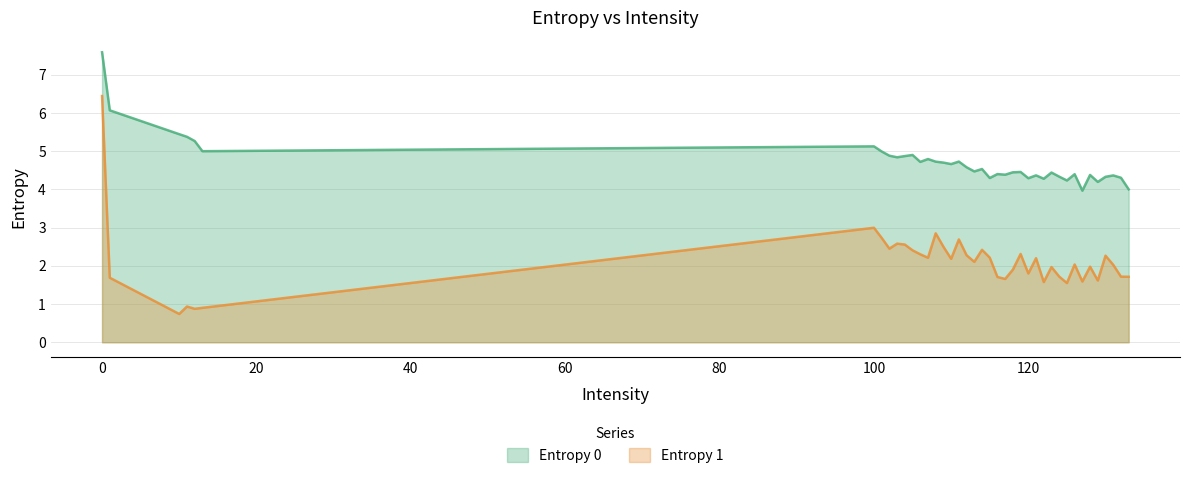

Reading left to right, list all the values displayed in this chart.

Entropy 0: 0=7.6	1=6.1	10=5.4	11=5.4	12=5.3	13=5.0	100=5.1	101=5.0	102=4.9	103=4.8	104=4.9	105=4.9	106=4.7	107=4.8	108=4.7	109=4.7	110=4.7	111=4.7	112=4.6	113=4.5	114=4.5	115=4.3	116=4.4	117=4.4	118=4.4	119=4.5	120=4.3	121=4.4	122=4.3	123=4.4	124=4.3	125=4.2	126=4.4	127=4.0	128=4.4	129=4.2	130=4.3	131=4.4	132=4.3	133=4.0
Entropy 1: 0=6.4	1=1.7	10=0.7	11=0.9	12=0.9	13=0.9	100=3.0	101=2.7	102=2.5	103=2.6	104=2.6	105=2.4	106=2.3	107=2.2	108=2.9	109=2.5	110=2.2	111=2.7	112=2.3	113=2.1	114=2.4	115=2.2	116=1.7	117=1.7	118=1.9	119=2.3	120=1.8	121=2.2	122=1.6	123=2.0	124=1.7	125=1.5	126=2.0	127=1.6	128=2.0	129=1.6	130=2.3	131=2.0	132=1.7	133=1.7